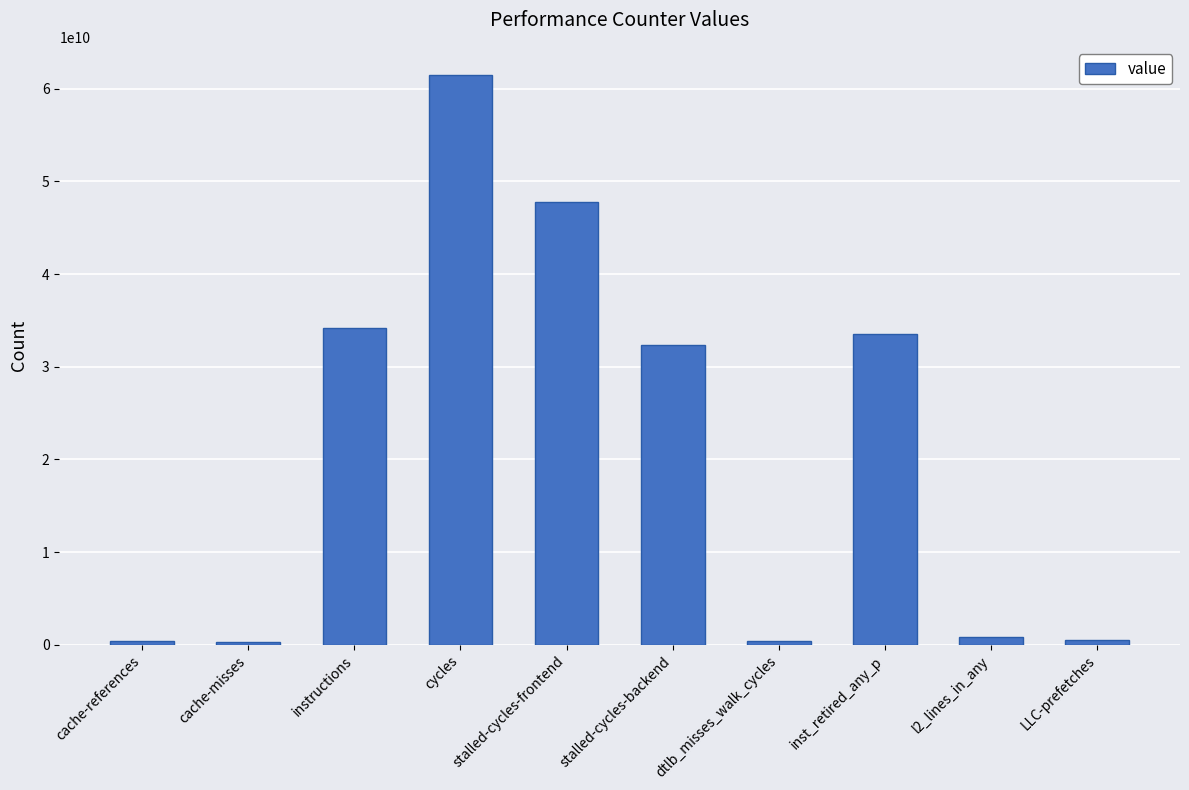

What is the maximum value shown in the chart?

61462543267